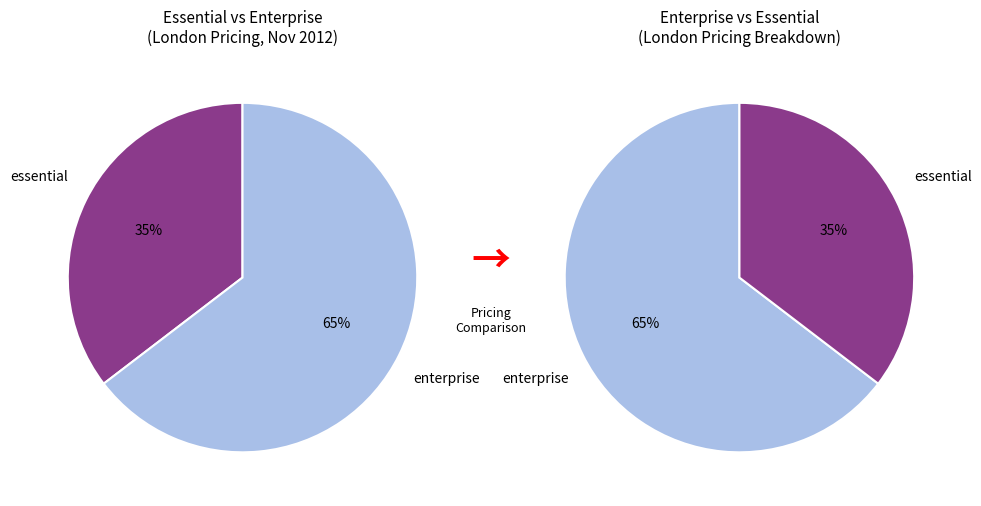

True or false: enterprise-100-50 accounts for 1% of the total.

False